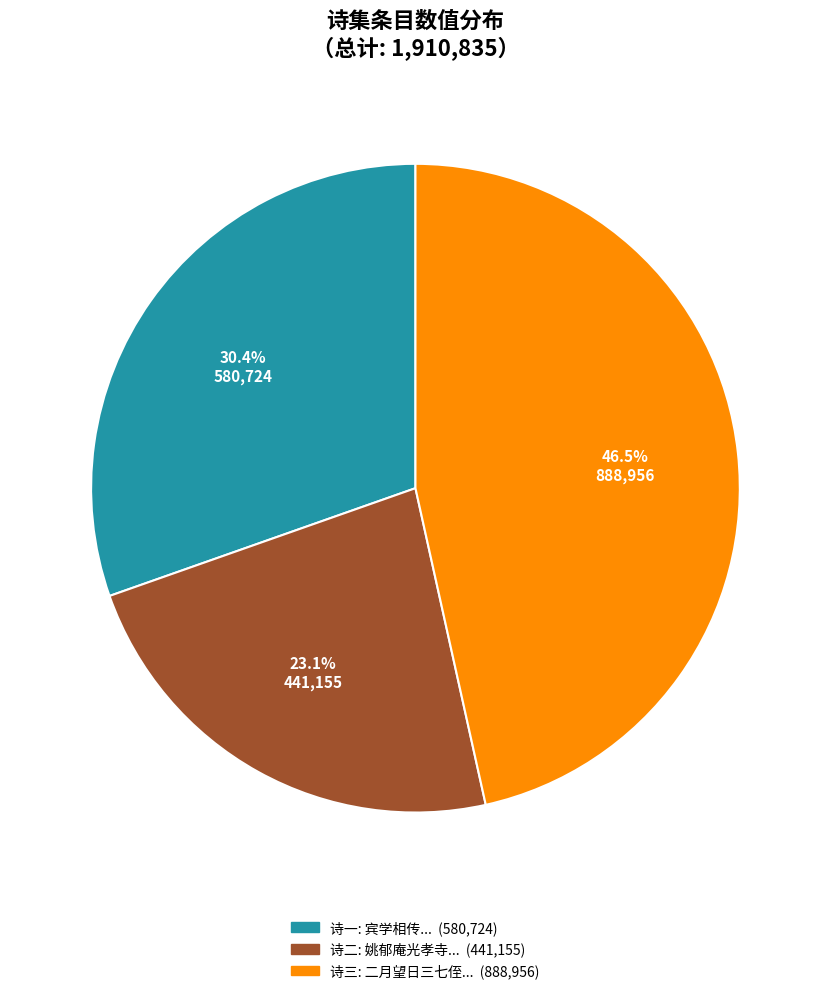

Is there a majority slice in this chart?

No